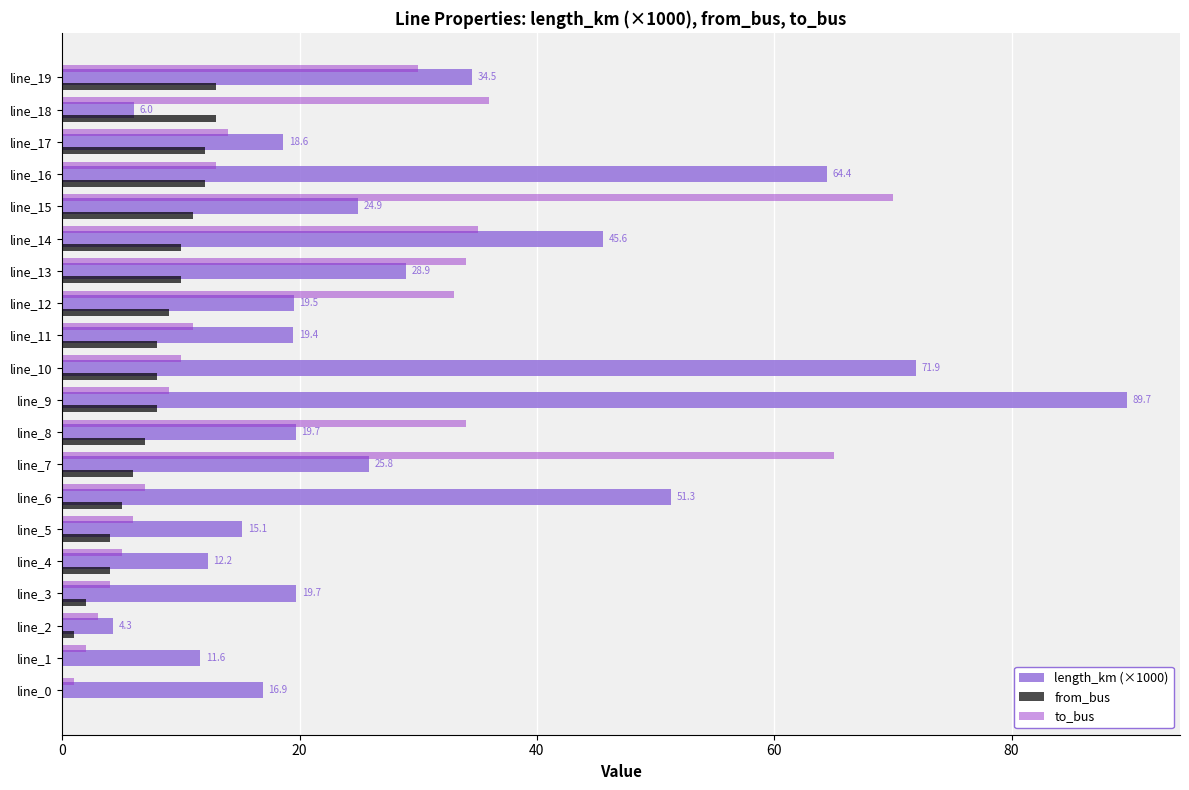

What is the total value across all series at line_18?

55.0